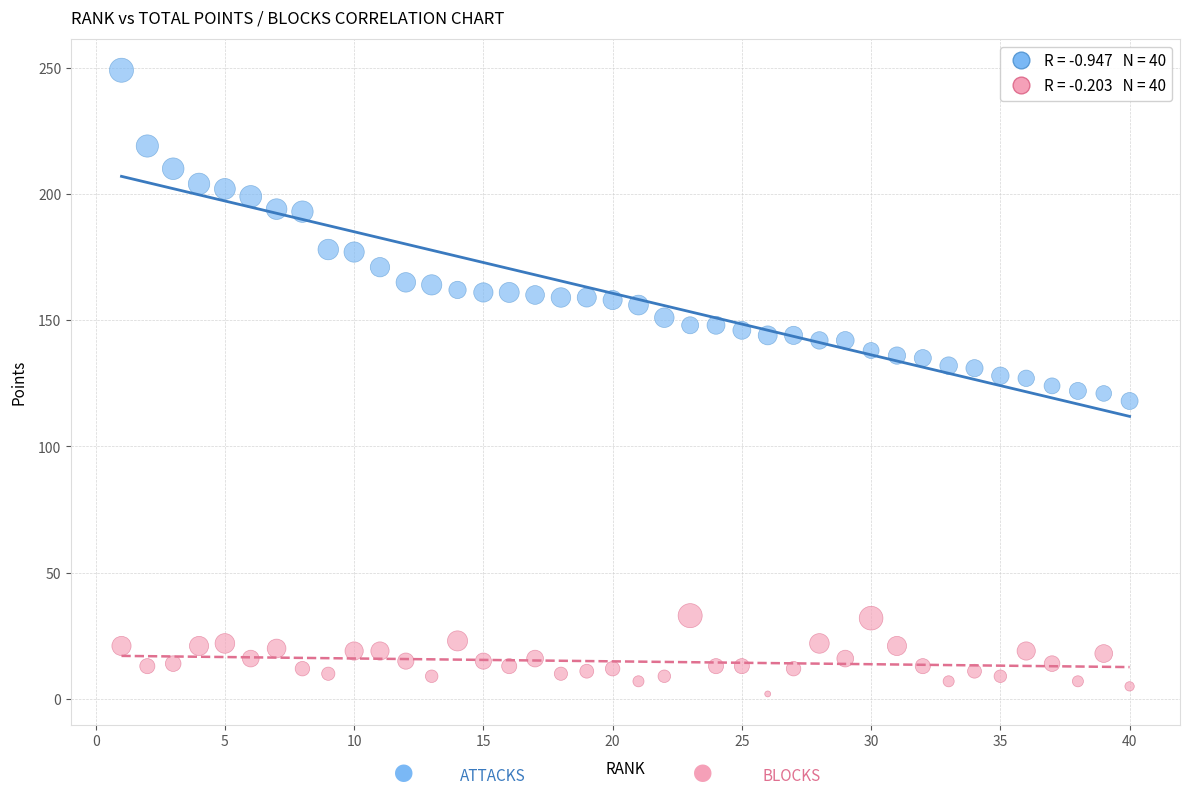

Across all data points, what is the range of Y values (max minus min)?

247